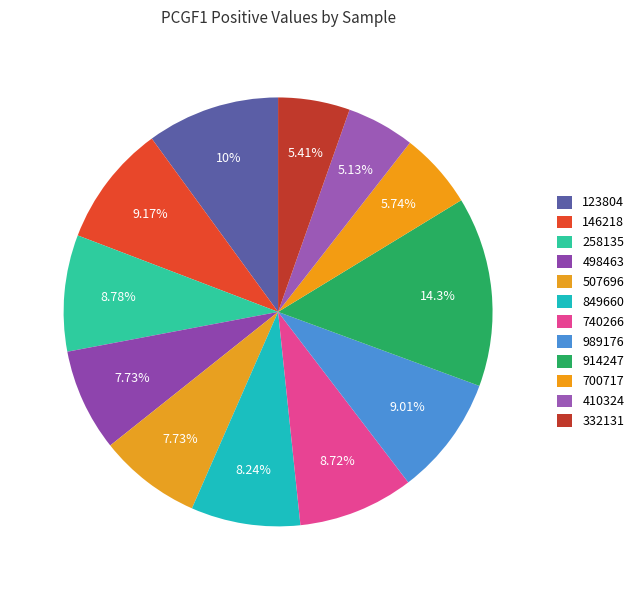

To the nearest percent, what is the difference between the largest and smallest slice percentages?

9%